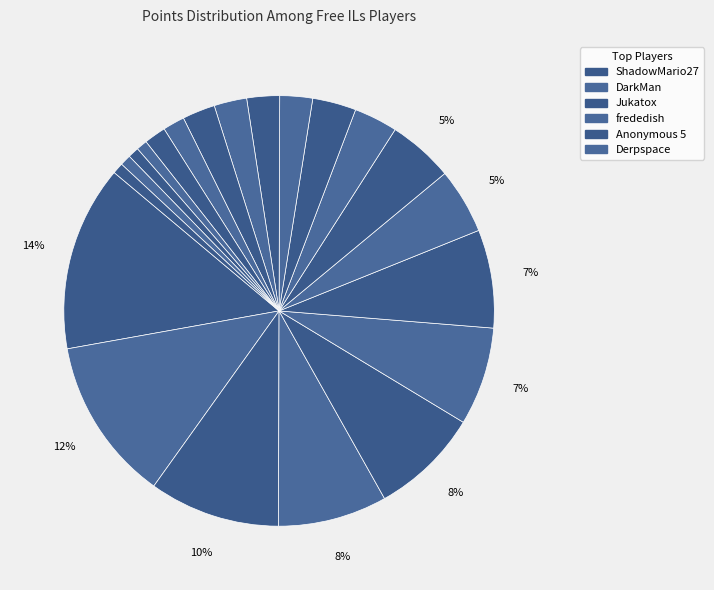

To the nearest percent, what is the average slice percentage?

5%